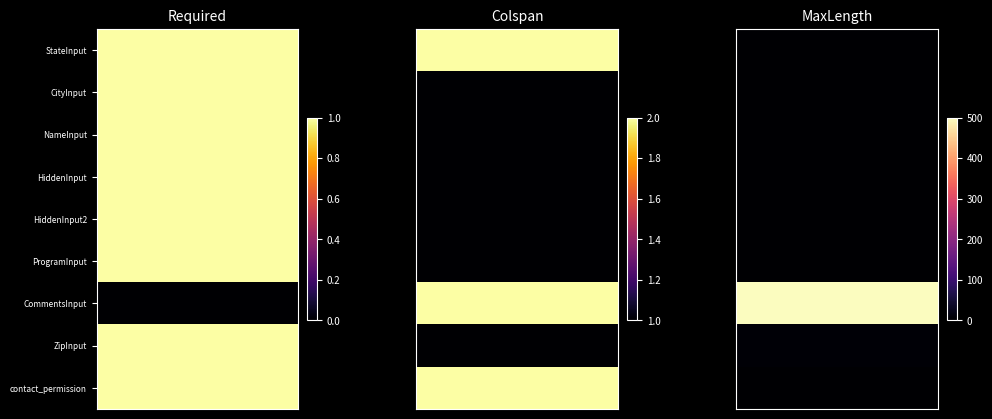

Which series has the largest range (max minus min)?

maxlength